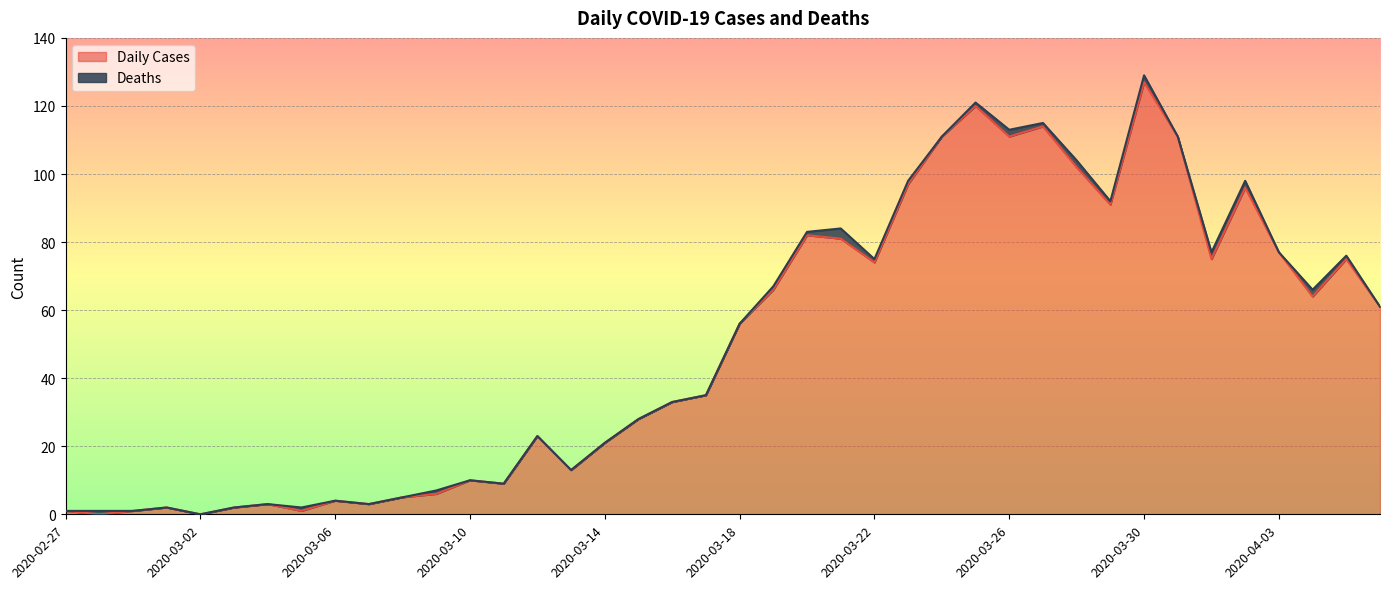

Reading left to right, list all the values displayed in this chart.

2020-02-27=1	2020-02-28=0	2020-02-29=1	2020-03-01=2	2020-03-02=0	2020-03-03=2	2020-03-04=3	2020-03-05=1	2020-03-06=4	2020-03-07=3	2020-03-08=5	2020-03-09=6	2020-03-10=10	2020-03-11=9	2020-03-12=23	2020-03-13=13	2020-03-14=21	2020-03-15=28	2020-03-16=33	2020-03-17=35	2020-03-18=56	2020-03-19=66	2020-03-20=82	2020-03-21=81	2020-03-22=74	2020-03-23=97	2020-03-24=111	2020-03-25=120	2020-03-26=111	2020-03-27=114	2020-03-28=102	2020-03-29=91	2020-03-30=127	2020-03-31=111	2020-04-01=75	2020-04-02=96	2020-04-03=77	2020-04-04=64	2020-04-05=75	2020-04-06=61